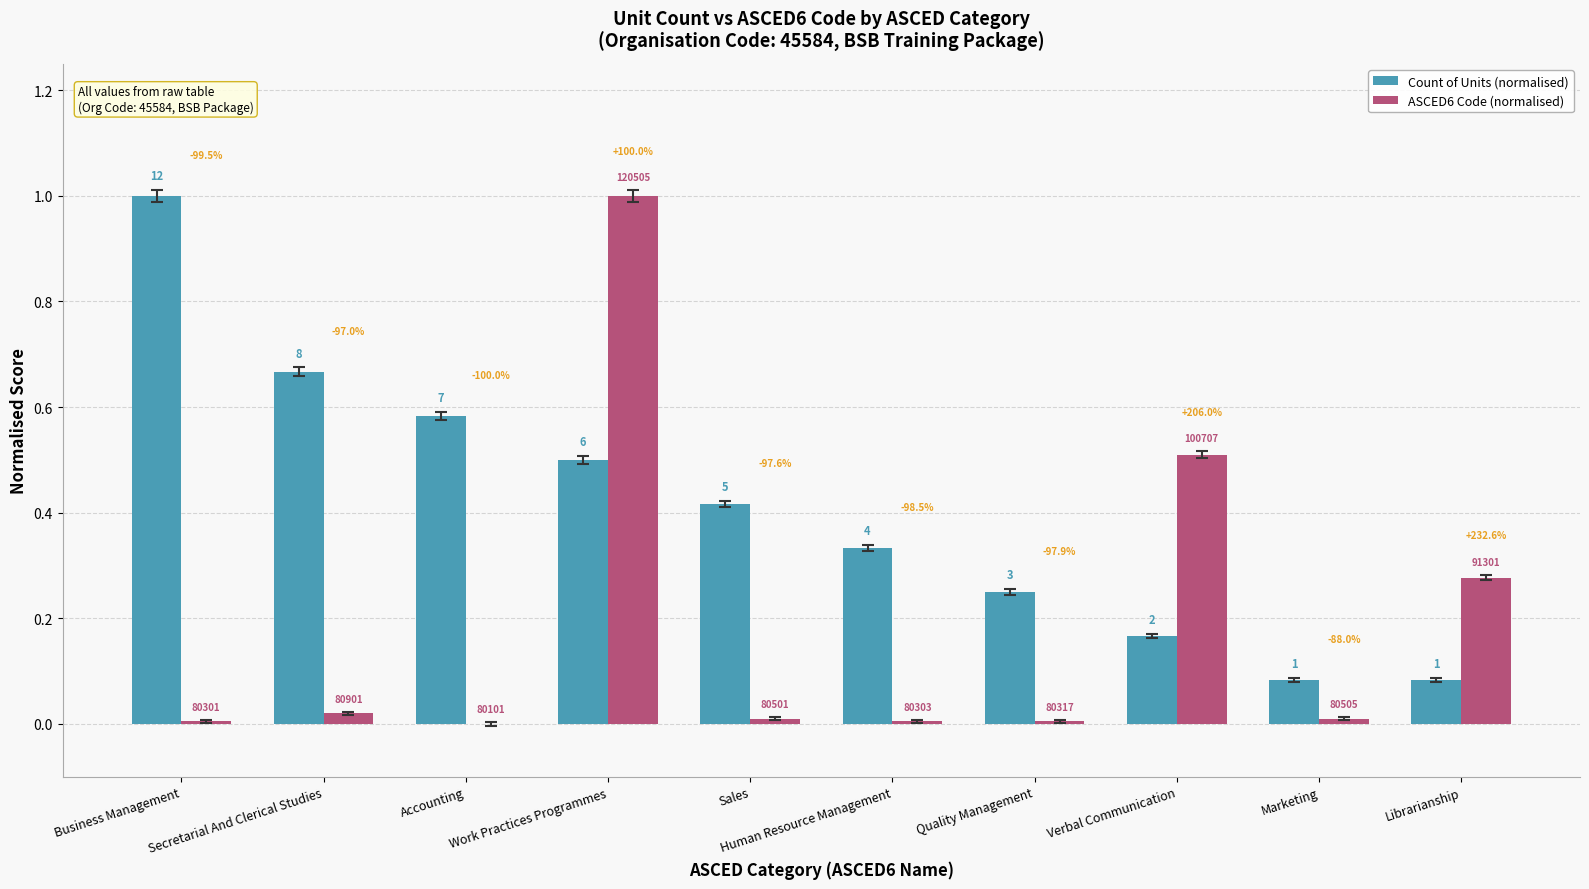

Which category has the highest value in the Count of Units (normalised) series?

Business Management